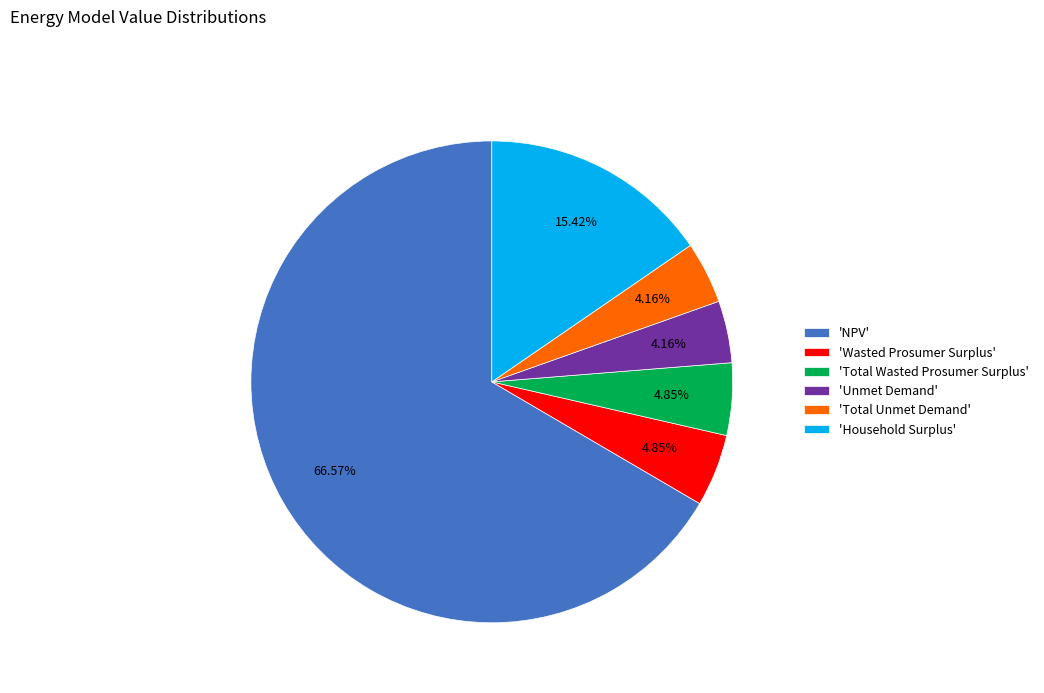

Count the number of slices in the pie.

6